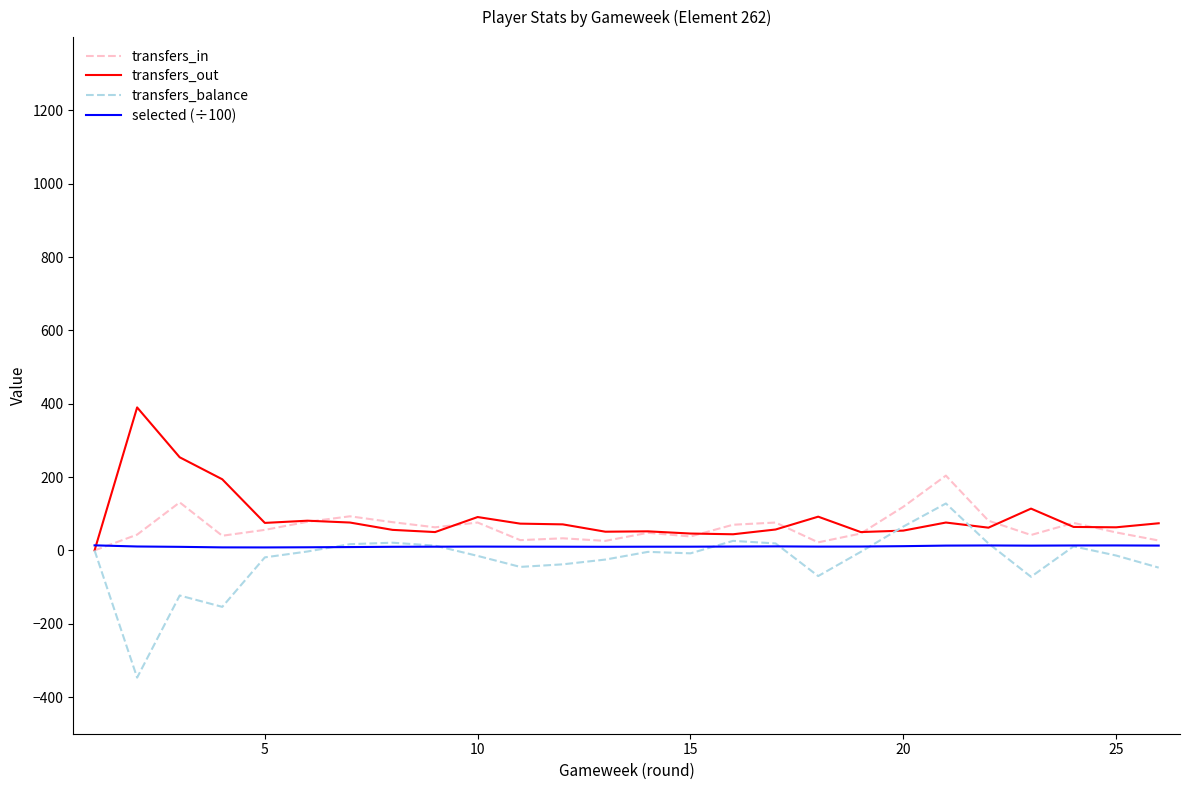

What is the smallest value displayed?

-347.0